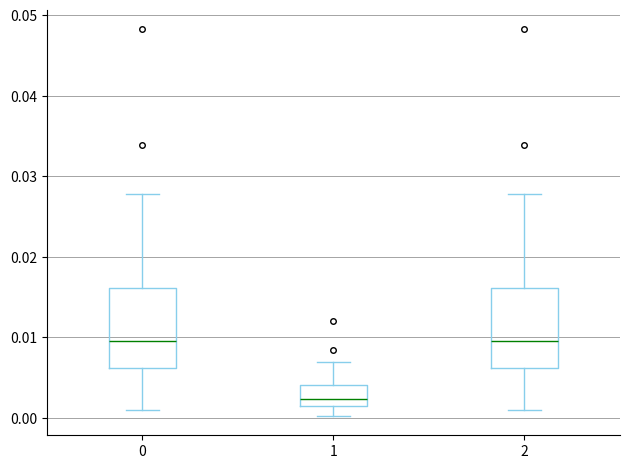

Reading left to right, read every box against the y-axis: the position of its median line, the range the box covers, and the ends of its whiskers. The values are not printed on the chart, so give them approximately, as read against the axis.

0: median 0.010, box 0.006 to 0.016, whiskers 0.001 to 0.028
1: median 0.002 (just above the box's lower edge), box 0.002 to 0.004, whiskers 0.000 to 0.007
2: median 0.010, box 0.006 to 0.016, whiskers 0.001 to 0.028